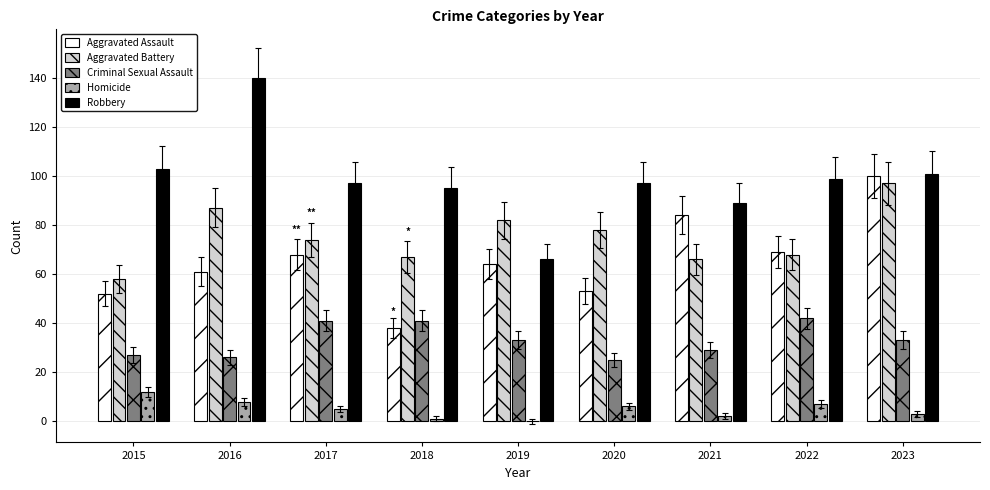

Which label corresponds to the largest value in the chart?

2016